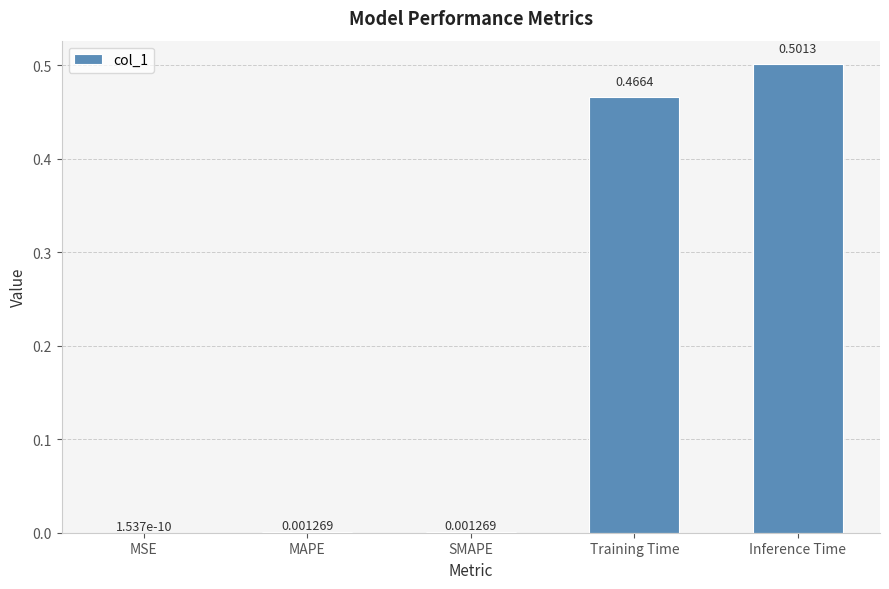

What is the sum of all values?

1.0